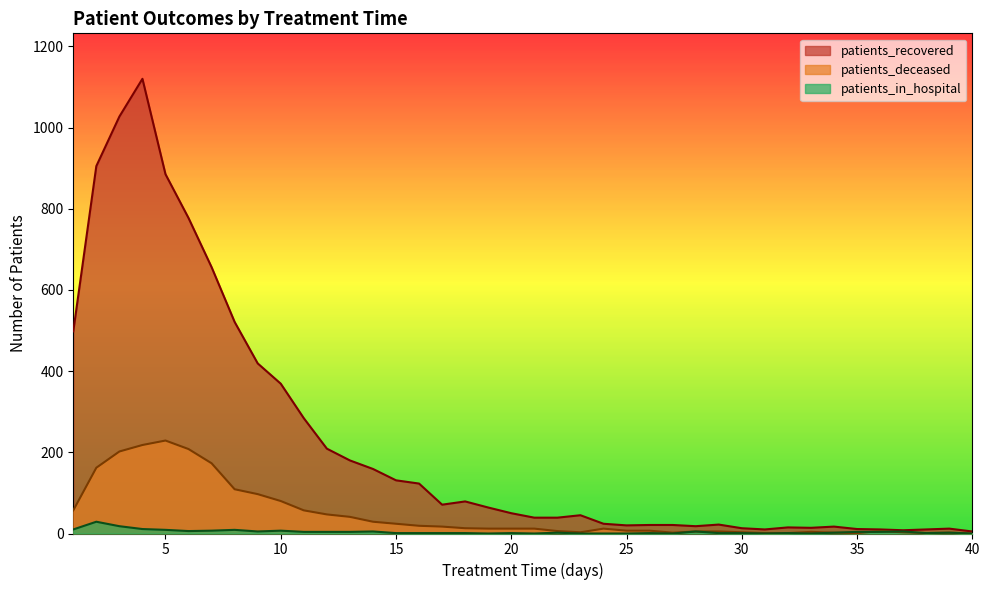

List the series in order of their peak value, highest first.

patients_recovered, patients_deceased, patients_in_hospital